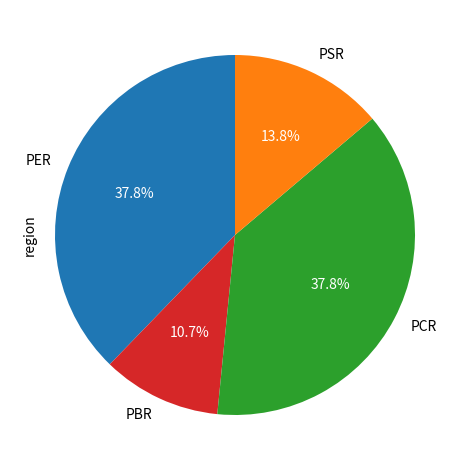

How many segments does this pie chart have?

4